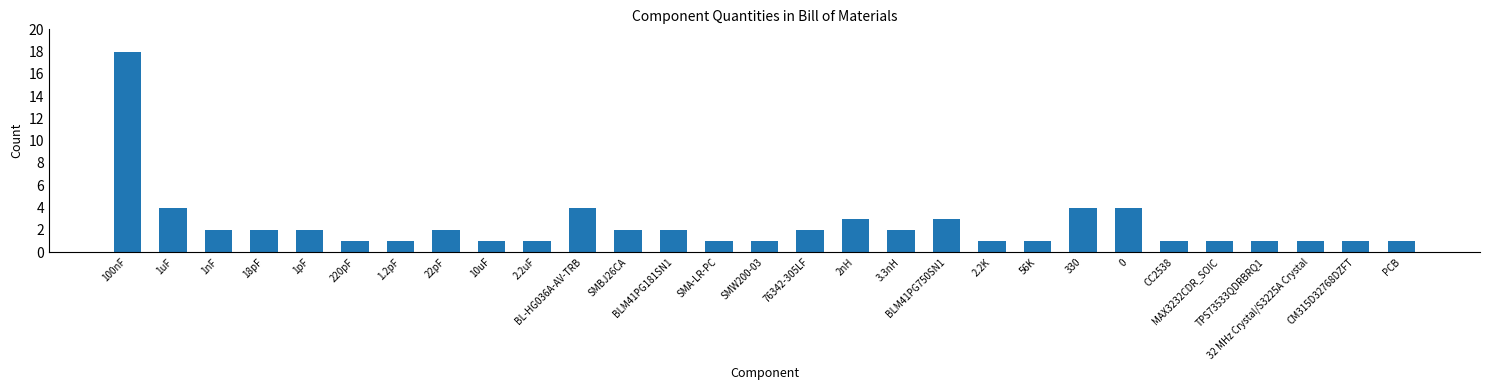

Are the bars grouped side by side (vs. stacked)?

No